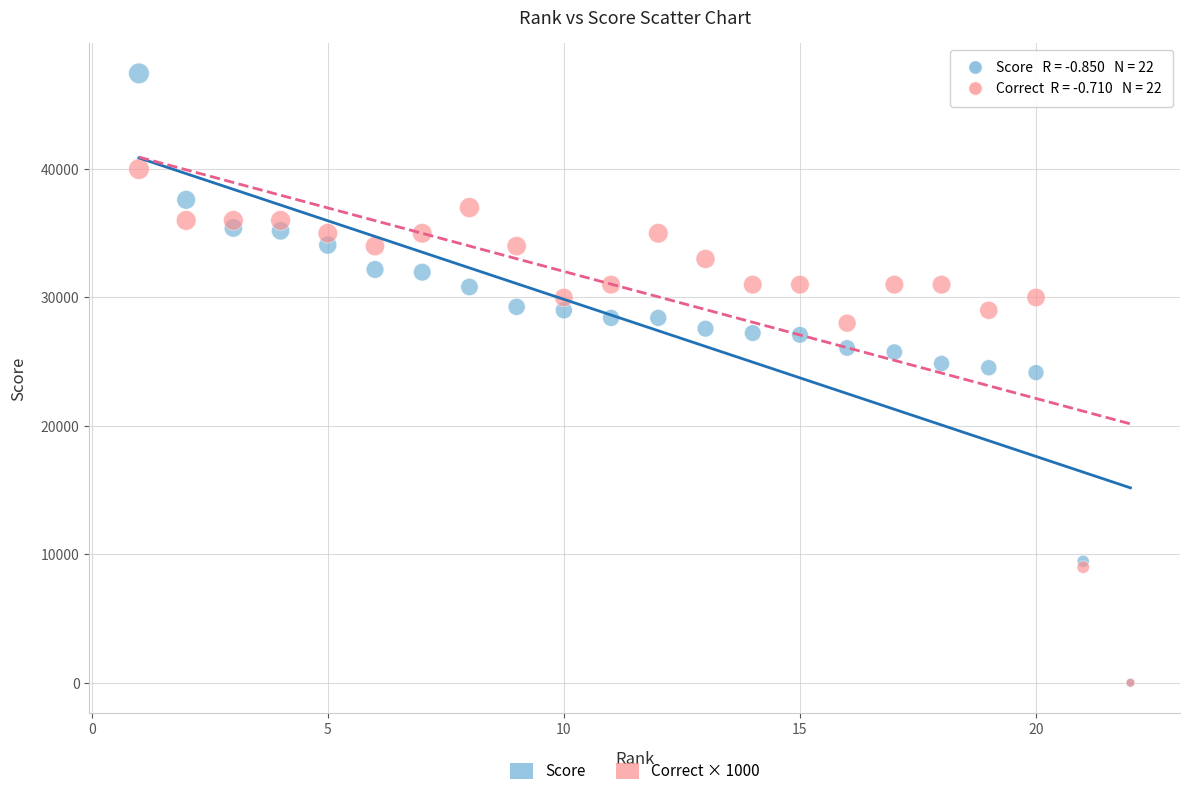

Which series contains the highest Y value?

Score